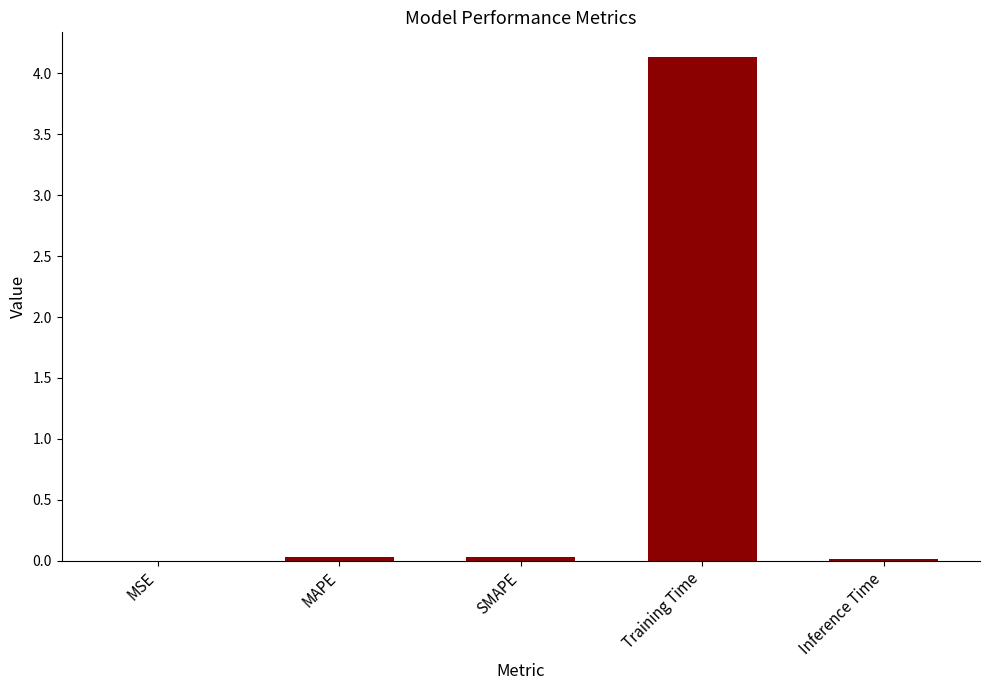

Which has a higher value, Inference Time or Training Time?

Training Time